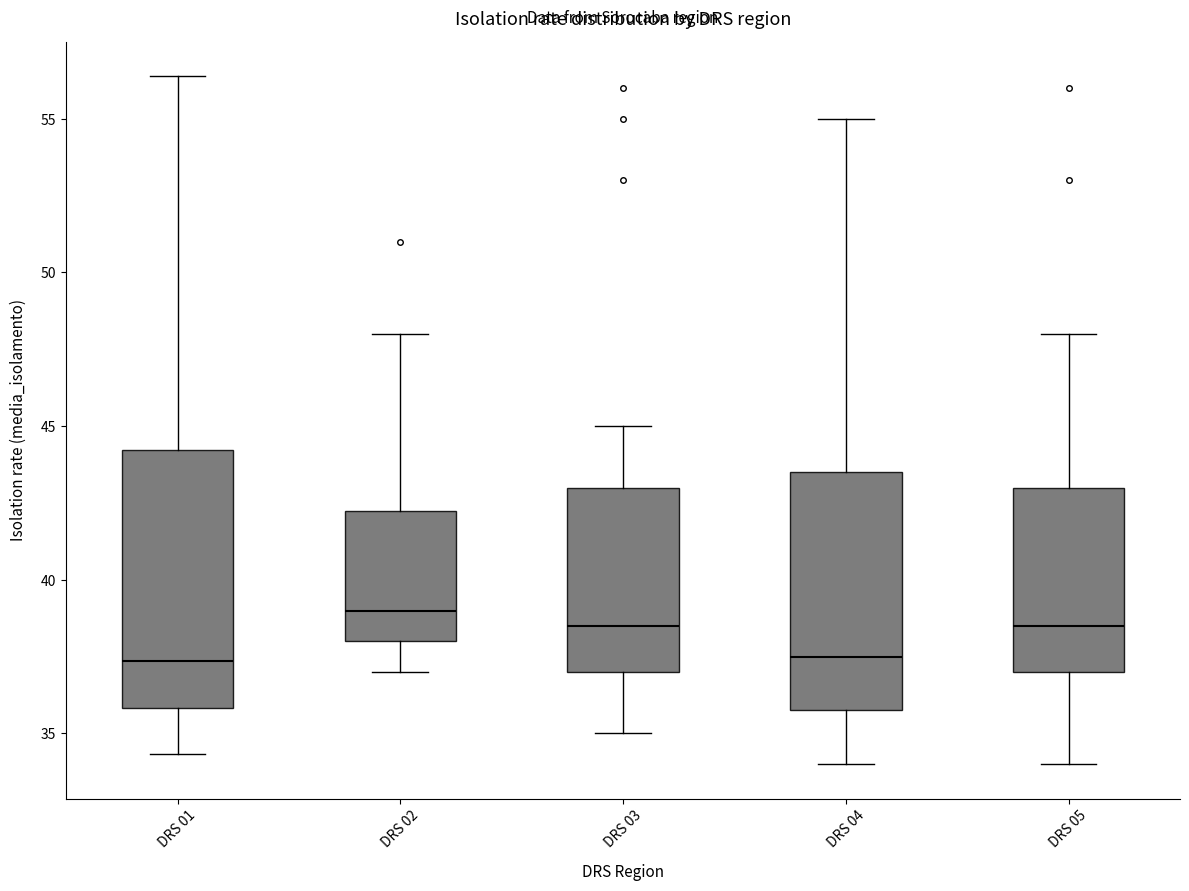

Reading left to right, read every box against the y-axis: the position of its median line, the range the box covers, and the ends of its whiskers. The values are not printed on the chart, so give them approximately, as read against the axis.

DRS 01: median 37.5, box 36.0 to 44.0, whiskers 34.5 to 56.5
DRS 02: median 39.0, box 38.0 to 42.5, whiskers 37.0 to 48.0
DRS 03: median 38.5, box 37.0 to 43.0, whiskers 35.0 to 45.0
DRS 04: median 37.5, box 36.0 to 43.5, whiskers 34.0 to 55.0
DRS 05: median 38.5, box 37.0 to 43.0, whiskers 34.0 to 48.0